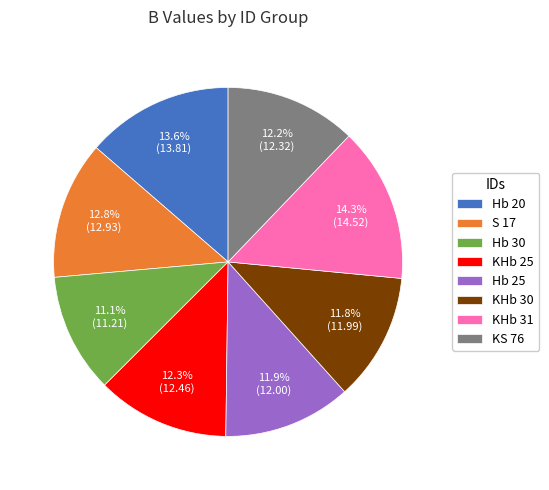

What portion of the pie excludes Hb 25?

88.1%